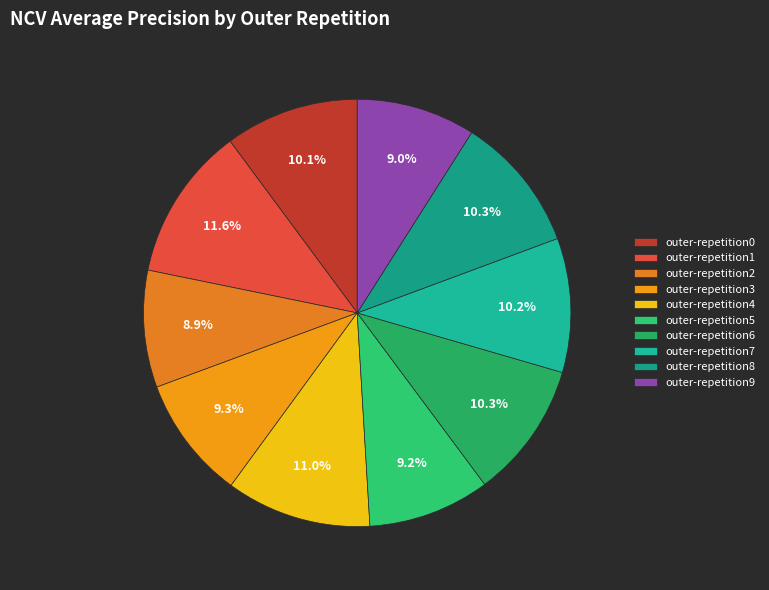

Which category has the biggest portion of the pie?

outer-repetition1